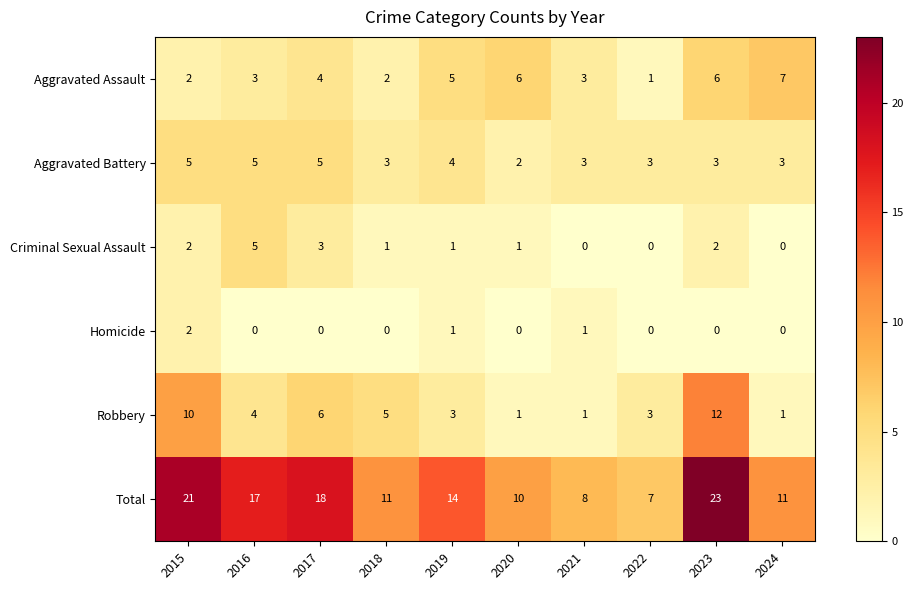

Which series has the largest total across all categories?

Total